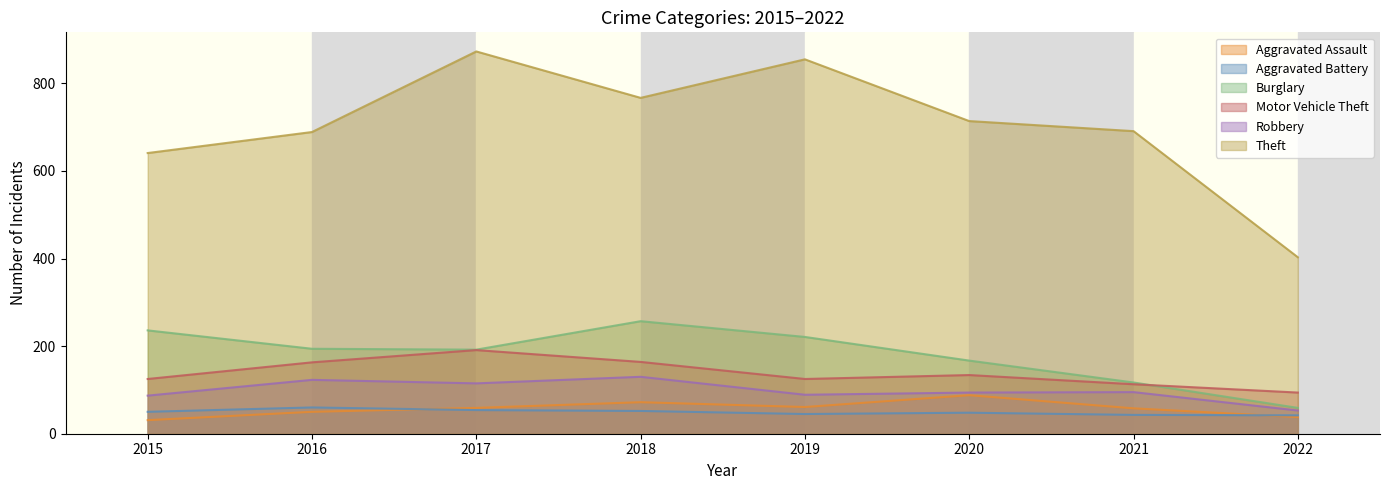

What is the difference between the Motor Vehicle Theft values at 2019 and 2017?

66